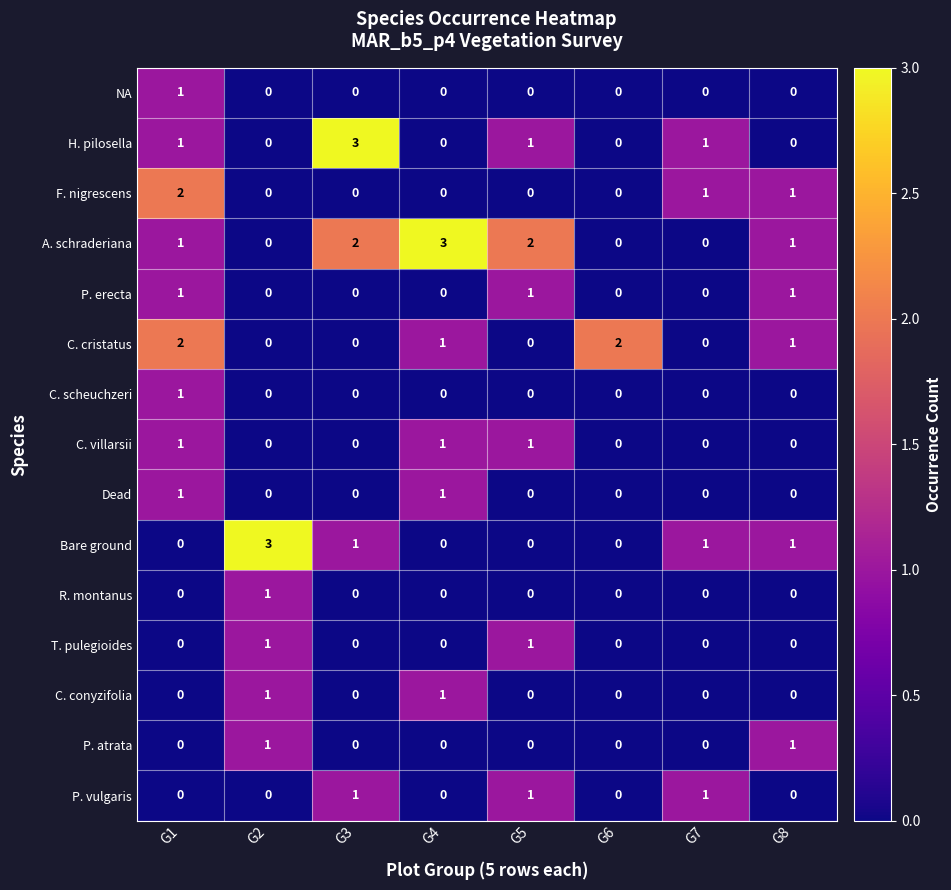

The value of P. vulgaris at G8 is 1. True or false?

False